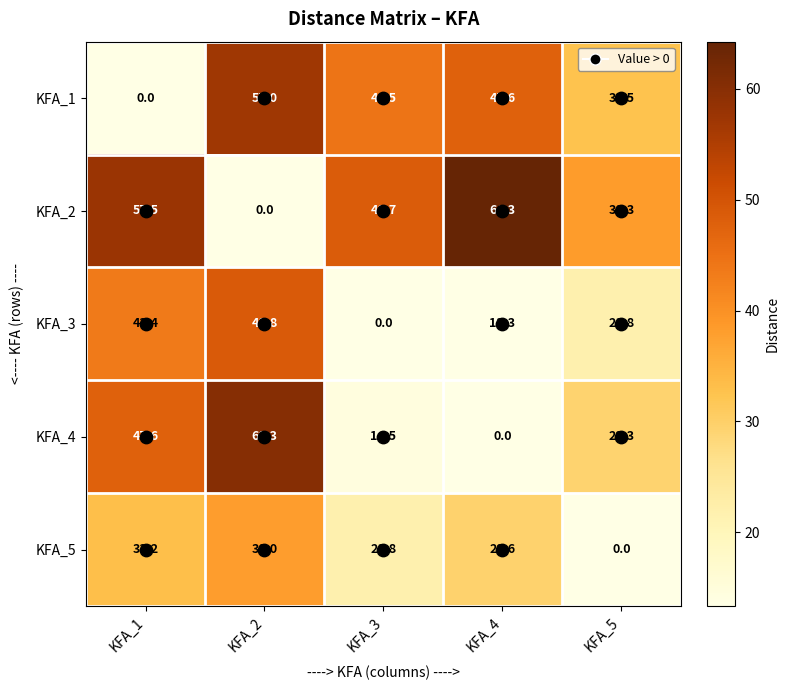

Rank the series by their maximum value, from highest to lowest.

KFA_2, KFA_4, KFA_1, KFA_3, KFA_5